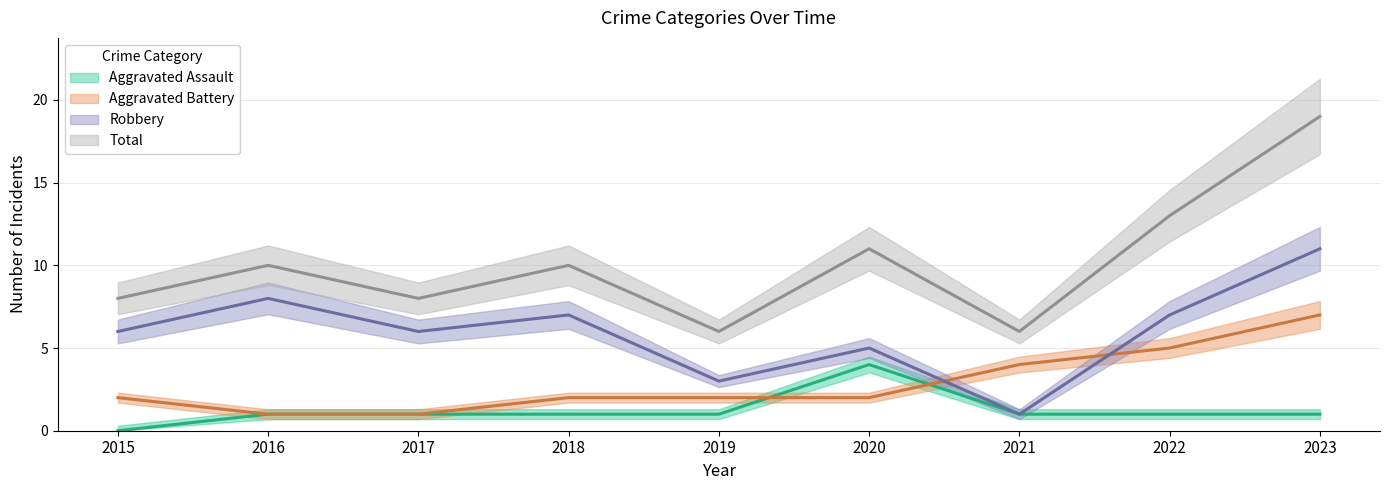

Where is Aggravated Battery nearest to the value 4?

2021